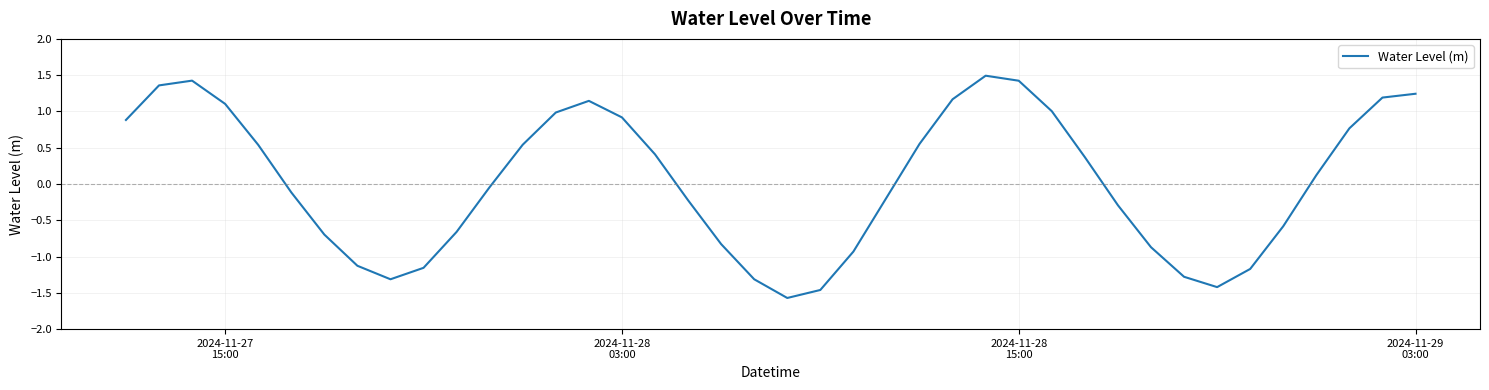

What is the maximum value shown in the chart?

1.5